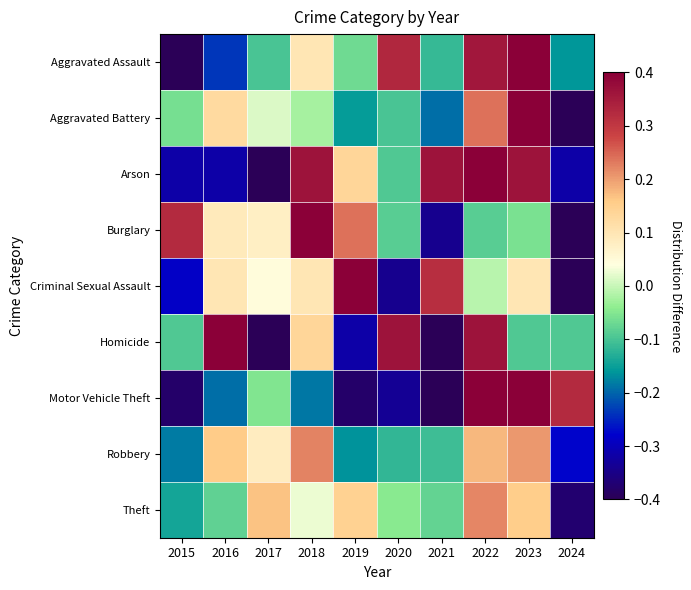

Which series has the widest spread of values?

Aggravated Assault